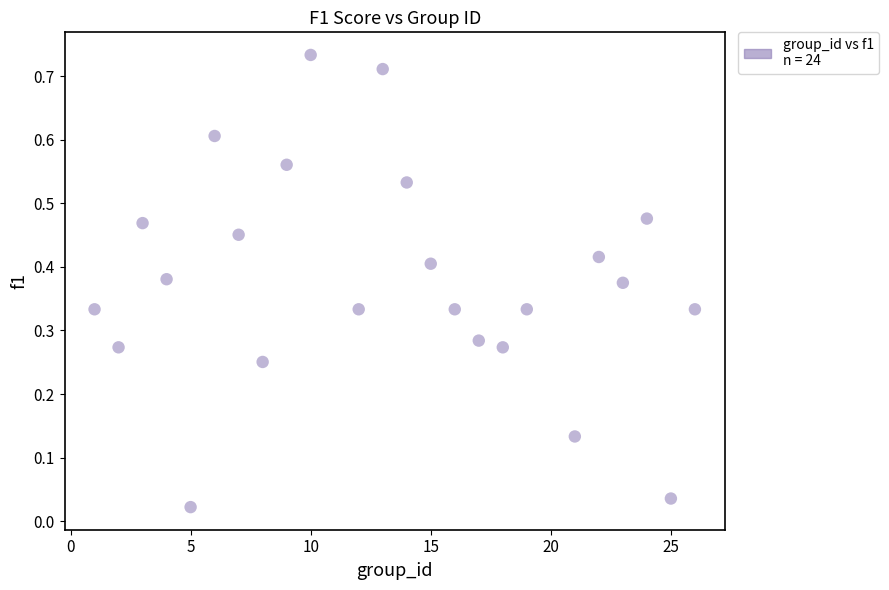

What is the range of X values (max minus min)?

25.0